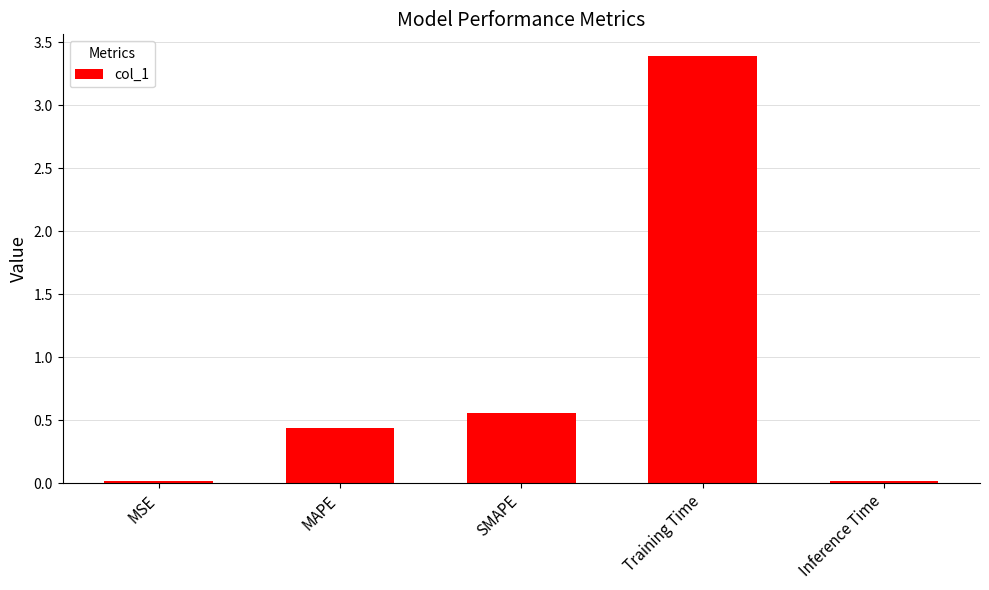

At which label is the value closest to 1?

SMAPE